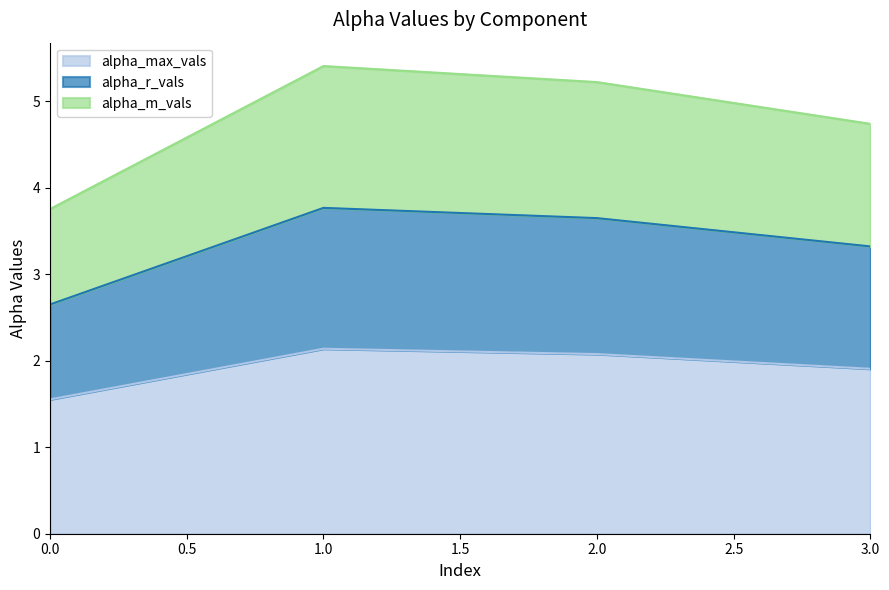

How many data points in alpha_m_vals are above 5?

2